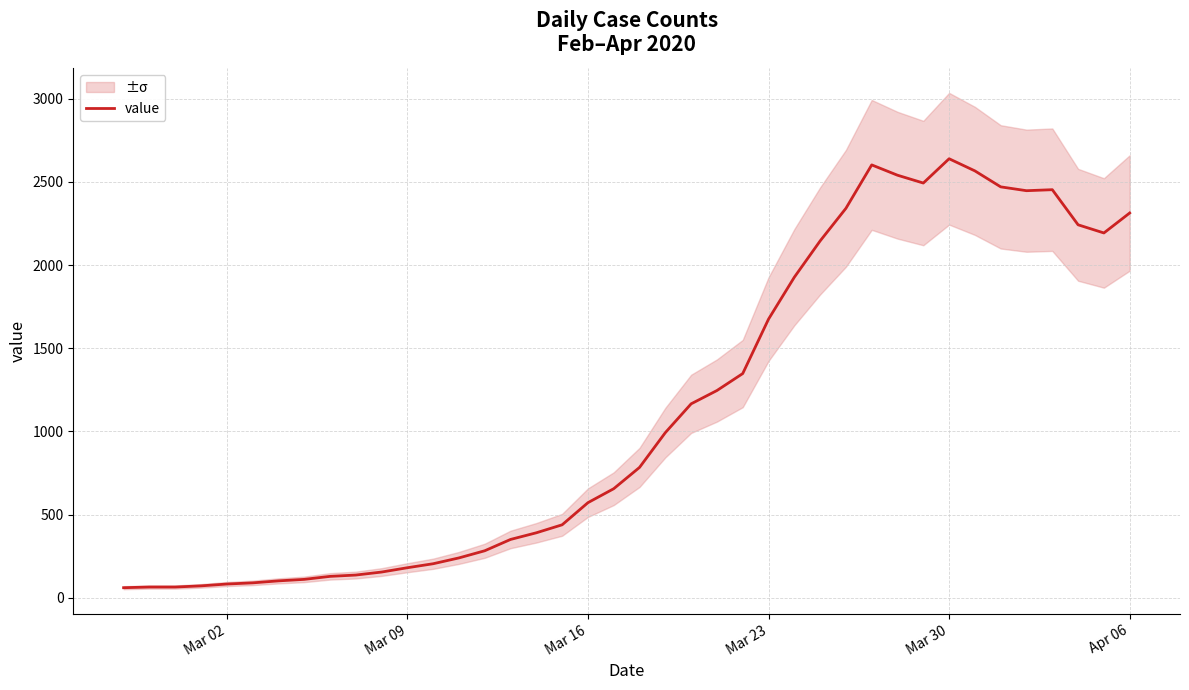

The value of value at Mar 02 is 83. True or false?

True